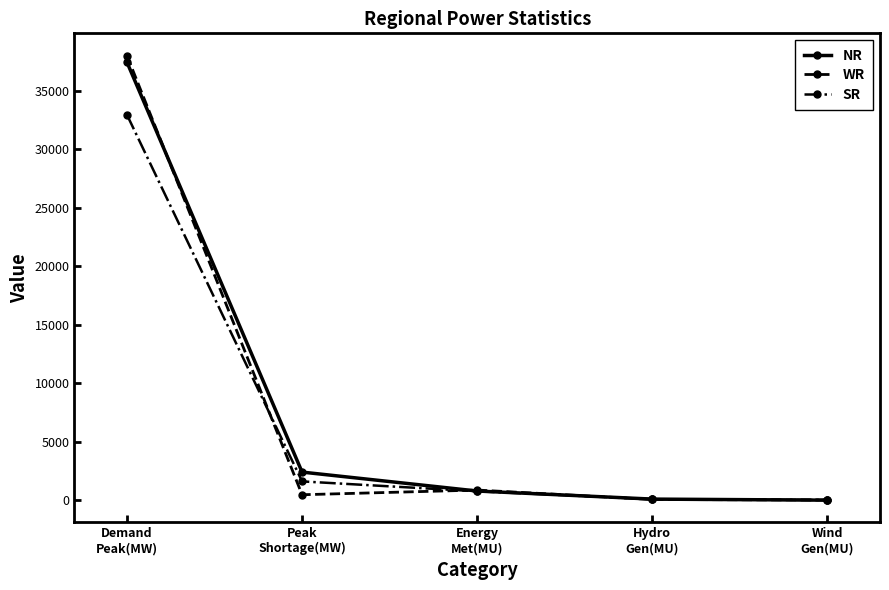

Rank the series by their average value, from lowest to highest.

SR, WR, NR